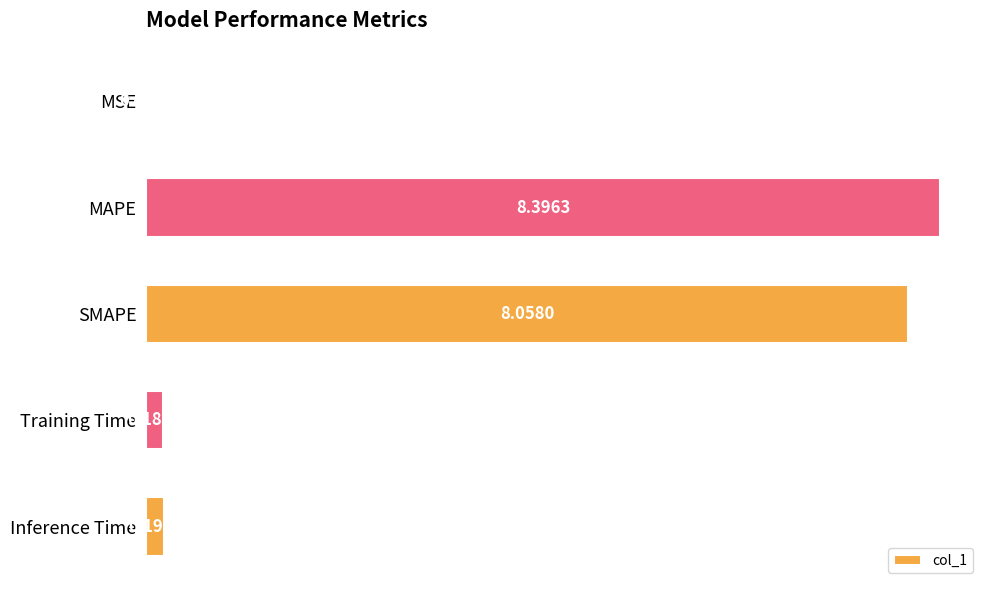

Which label corresponds to the largest value in the chart?

MAPE